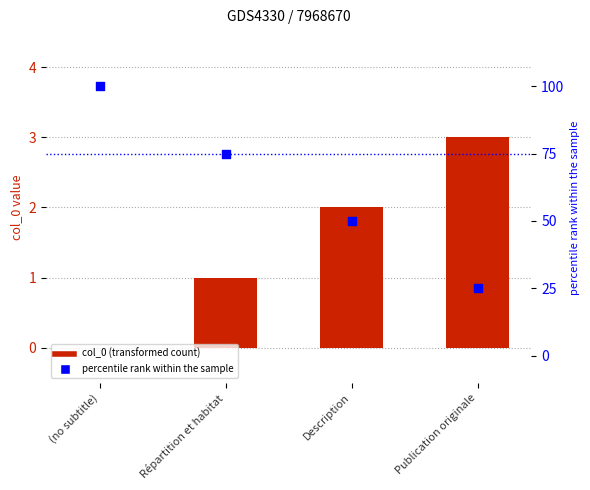

Which series has the largest total across all categories?

percentile rank within the sample